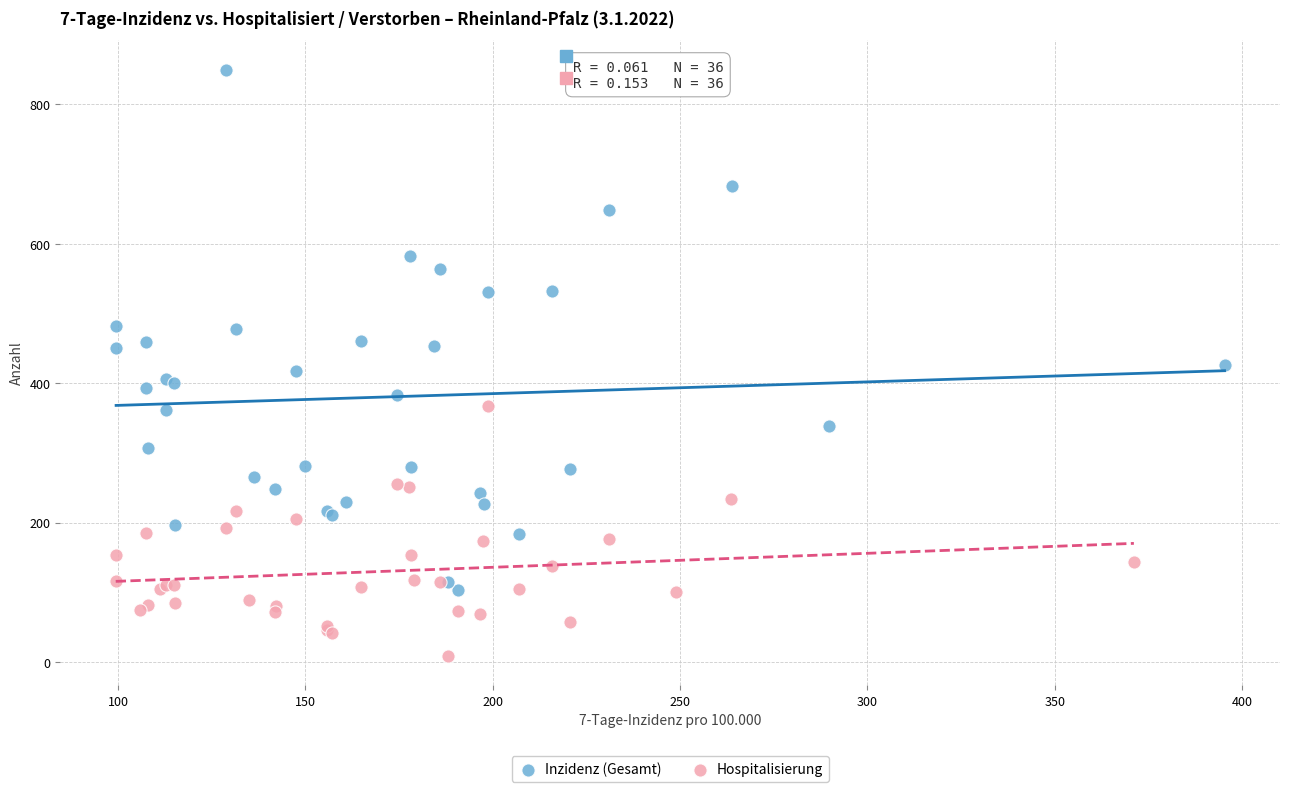

Which series has the widest spread of Y values?

Inzidenz (Gesamt)